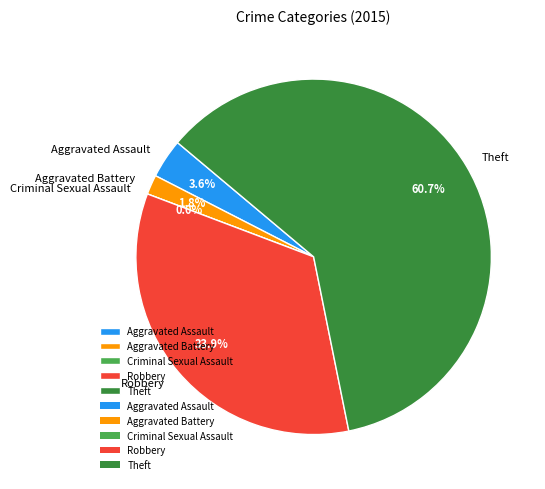

To the nearest percent, what is the combined percentage of Aggravated Battery and Aggravated Assault?

5%